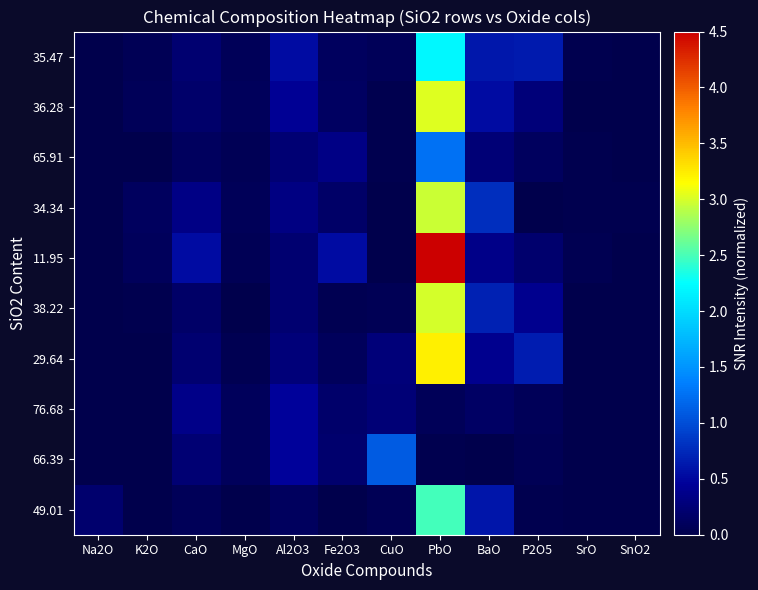

How many data points does each series have?

12